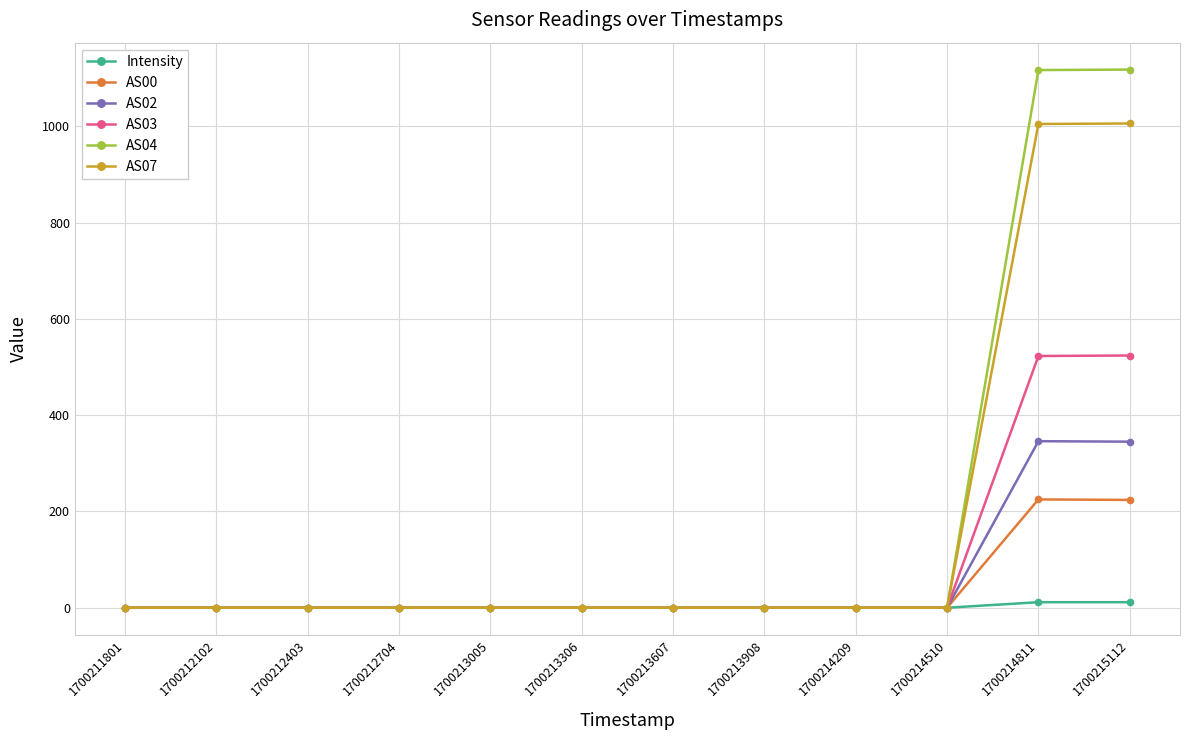

The AS07 series shows -630.0 at 1700213306. True or false?

False